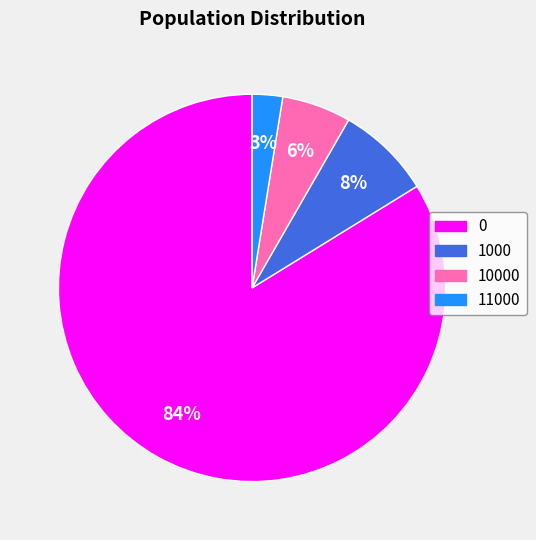

Is the sum of 1000 and 11000 greater than half?

No